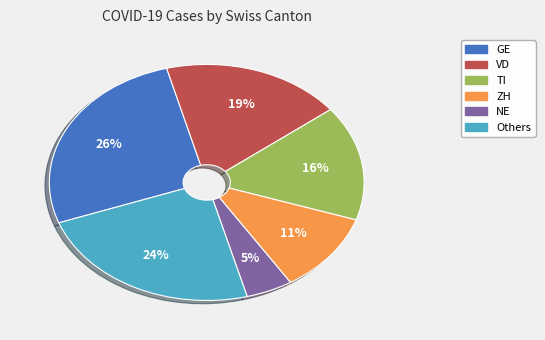

To the nearest percent, what is the average slice percentage?

17%